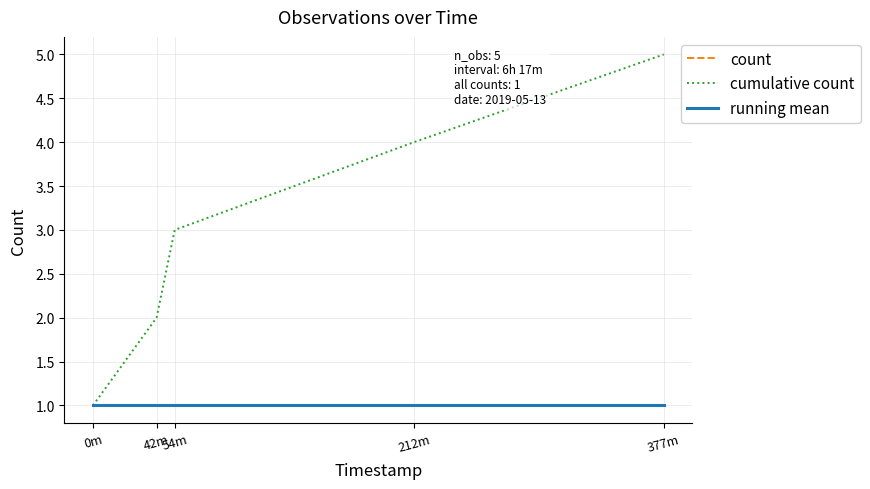

What is the minimum value shown in the chart?

1